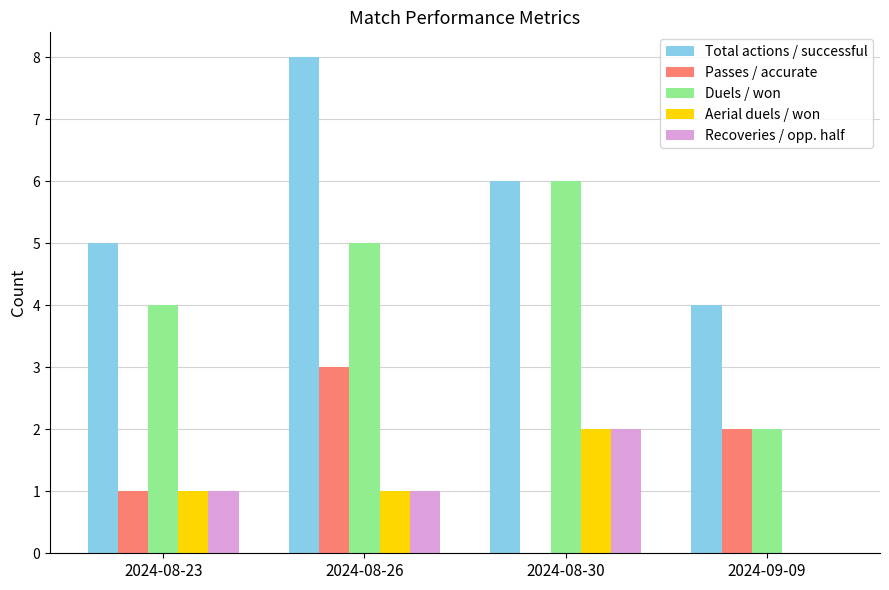

How many series are shown in this chart?

5